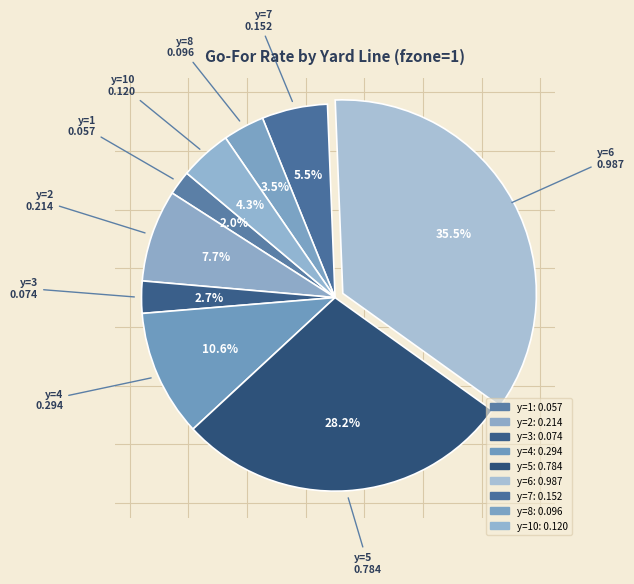

How many slices are in this pie chart?

9